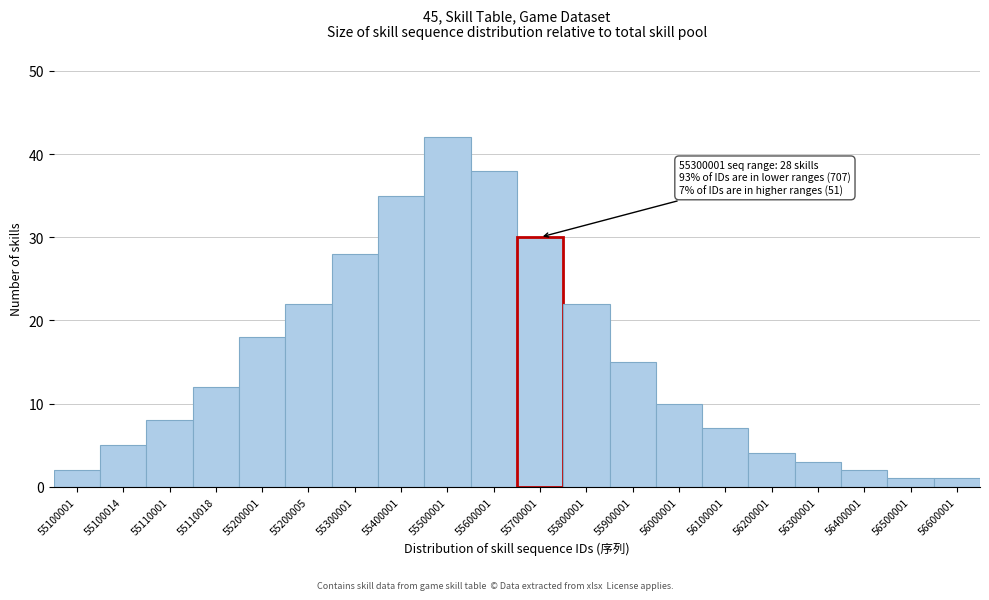

Reading left to right, what are all the values shown in this chart?

2	5	8	12	18	22	28	35	42	38	30	22	15	10	7	4	3	2	1	1